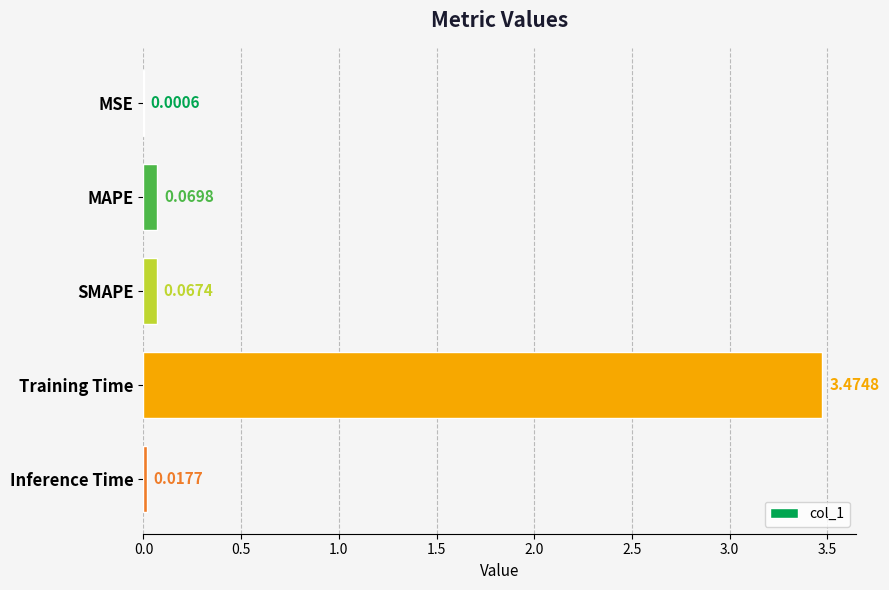

What is the change in value from MSE to Training Time?

+3.5